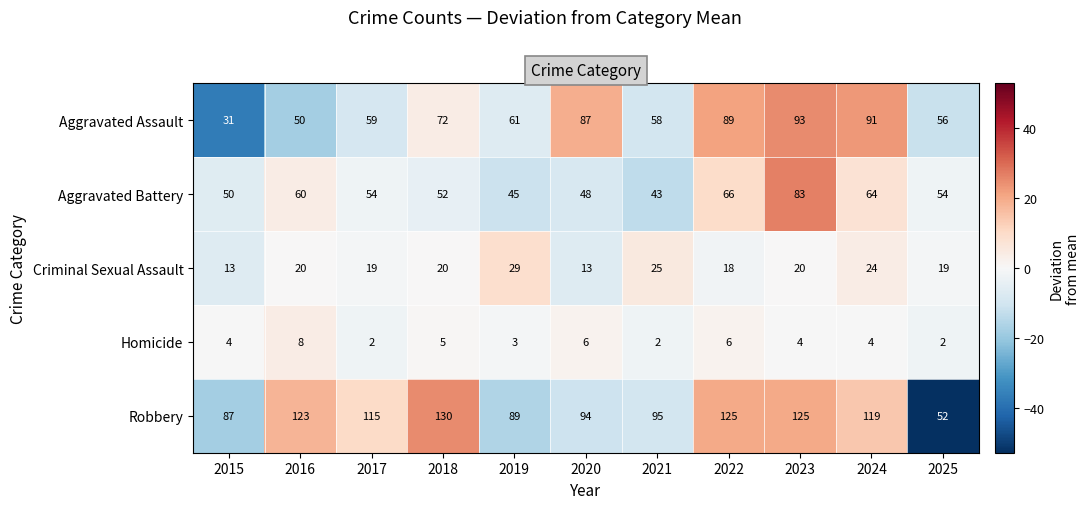

What is the sum of the Robbery values at 2020 and 2016?

217